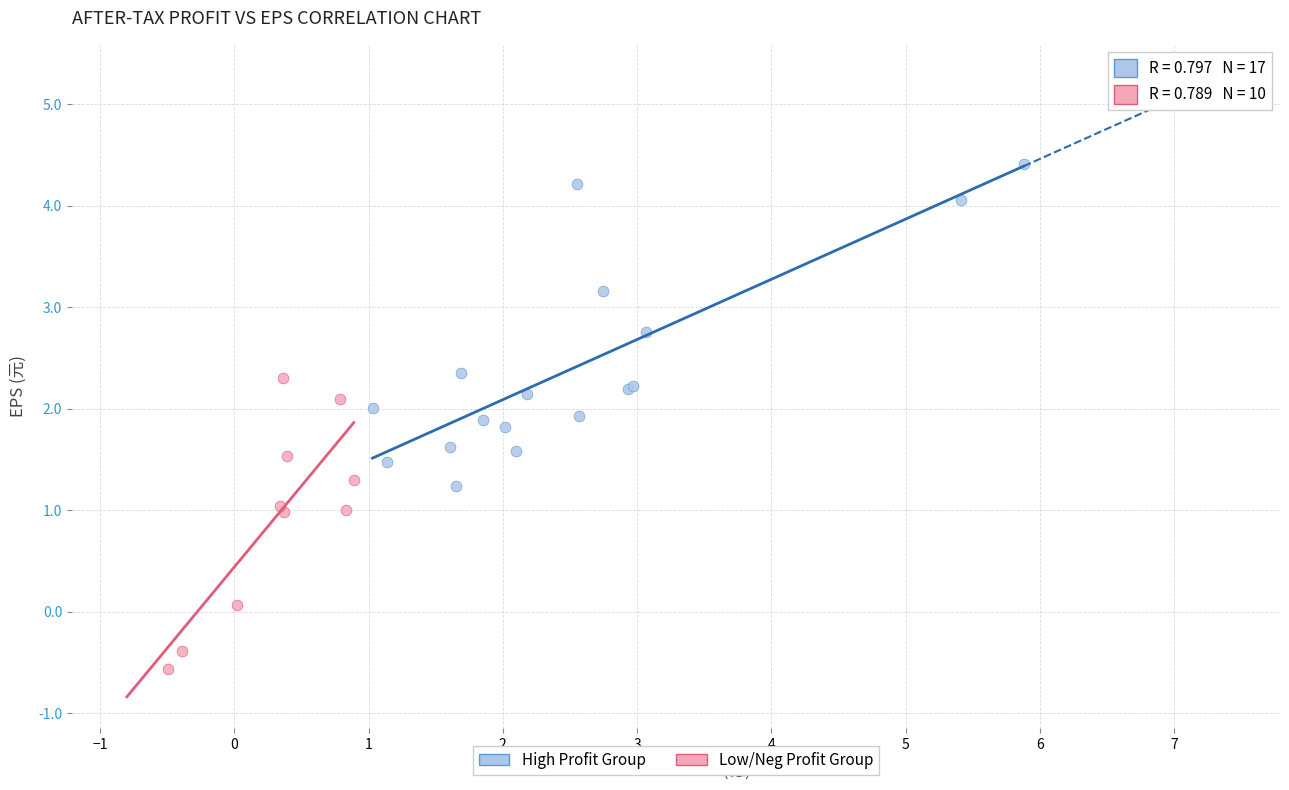

What are all the series names shown in the legend?

High Profit Group, Low/Neg Profit Group